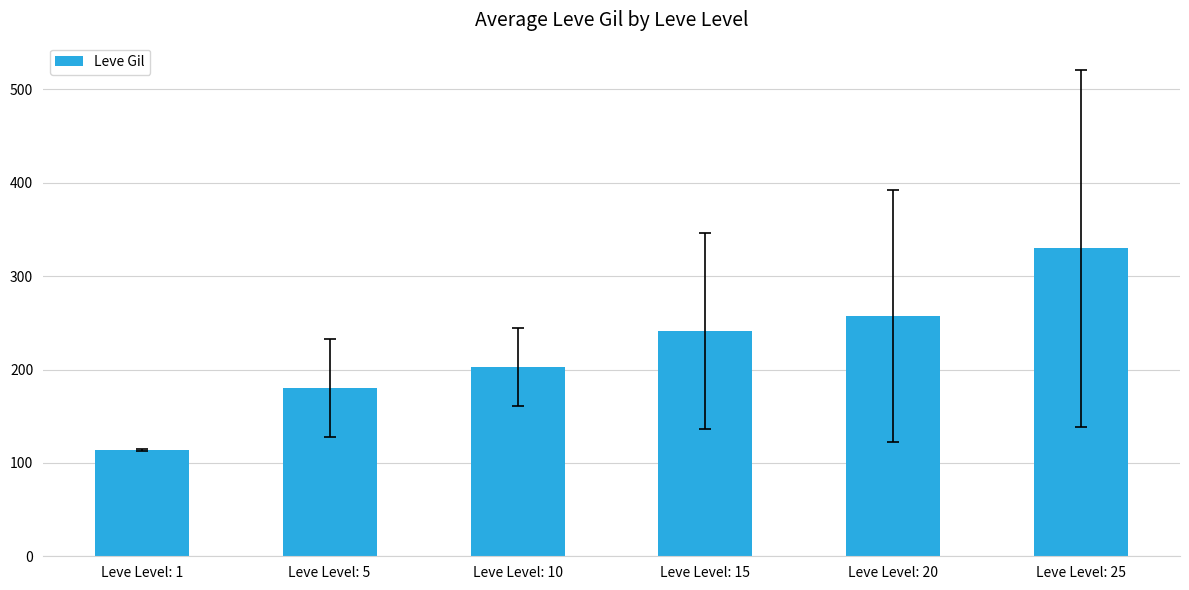

How many bars are there in total?

6